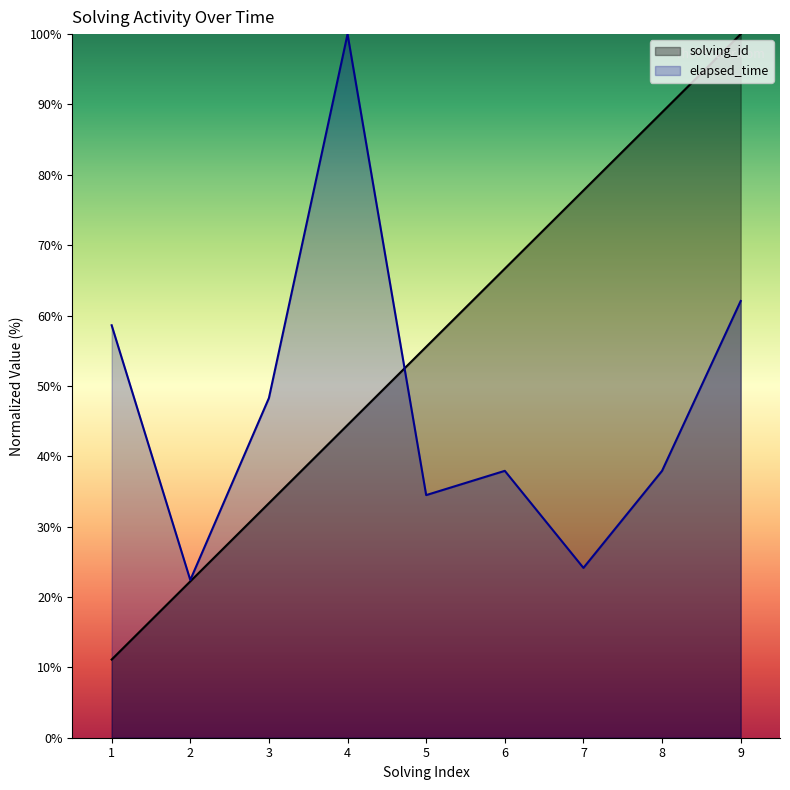

Rank the categories by solving_id value from highest to lowest.

9, 8, 7, 6, 5, 4, 3, 2, 1